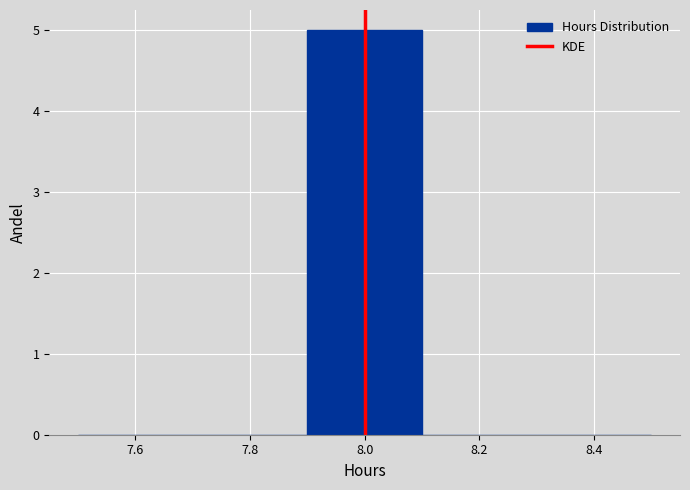

Reading left to right, list every bar in this chart as the range it spans on the x-axis followed by its height. The values are not printed on the chart, so give them approximately, as read against the axis.

7.5 to 7.7: 0
7.7 to 7.9: 0
7.9 to 8.1: 5
8.1 to 8.3: 0
8.3 to 8.5: 0